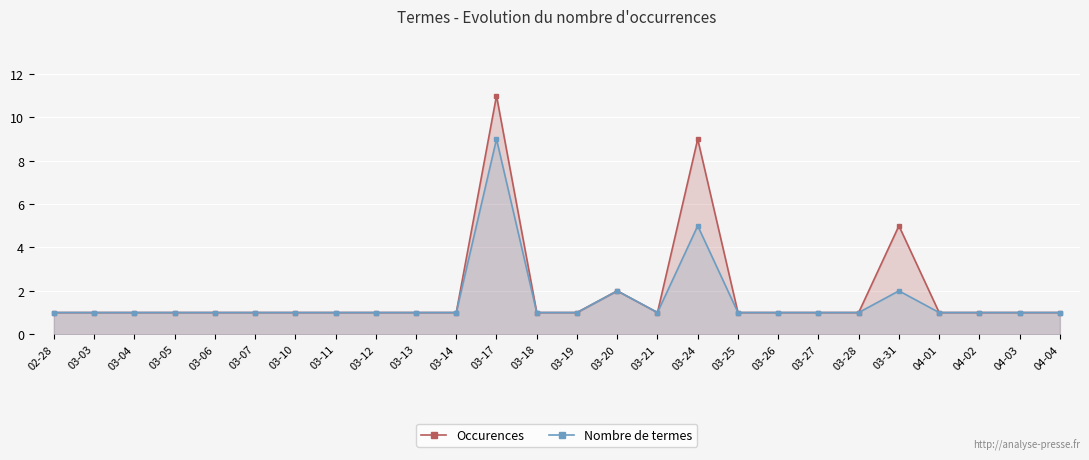

True or false: Occurences and Nombre de termes cross at least once.

False